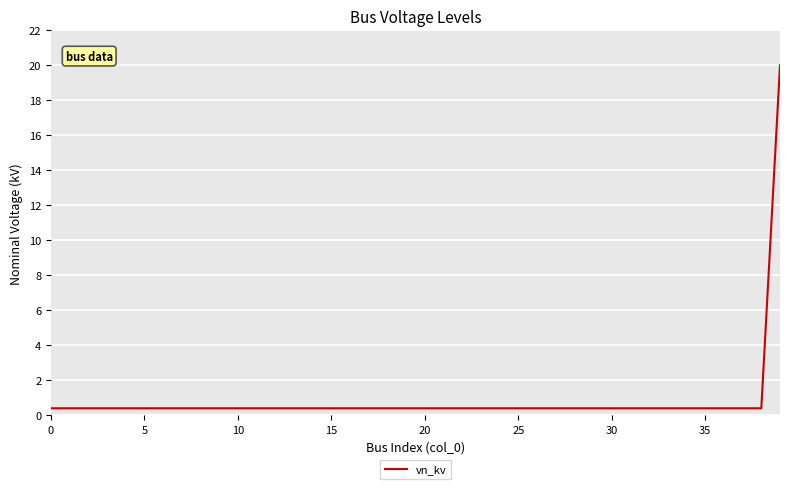

What is the difference between the maximum and minimum values?

19.6